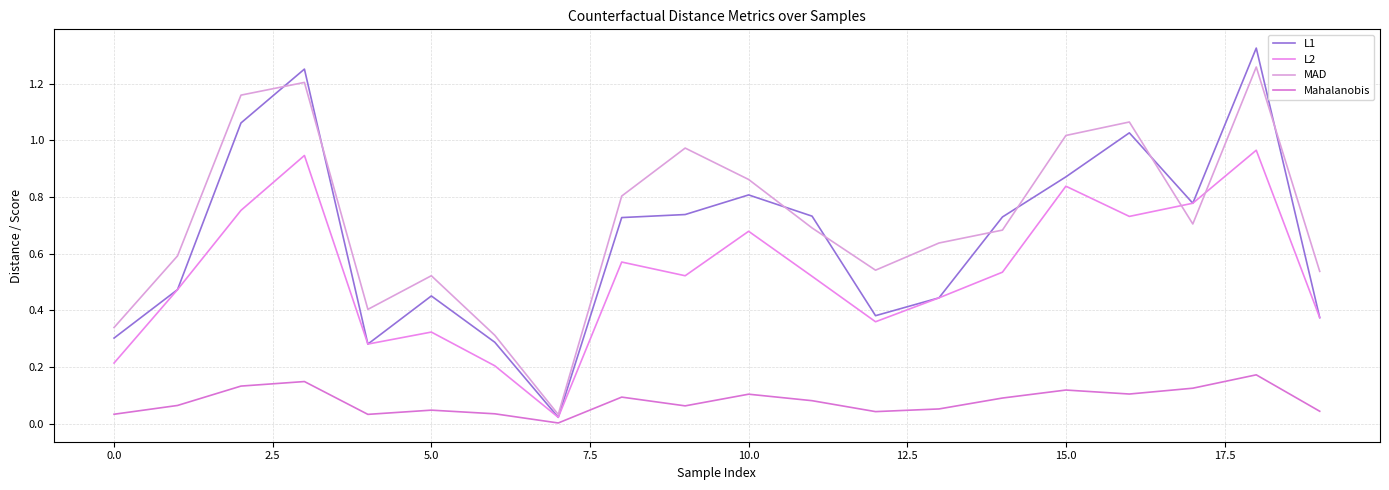

After their last crossing, which series has the higher values: L1 or MAD?

MAD